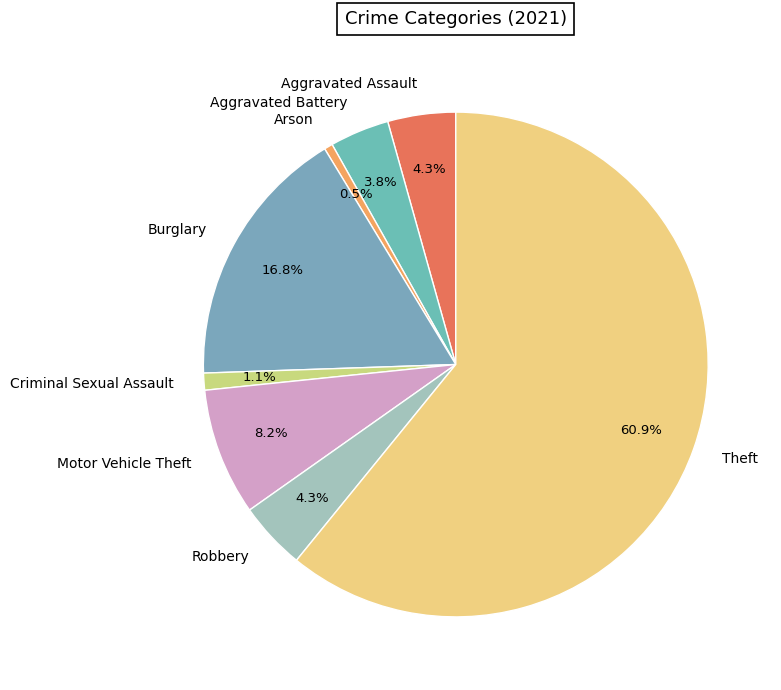

Is Theft the majority of the pie?

Yes